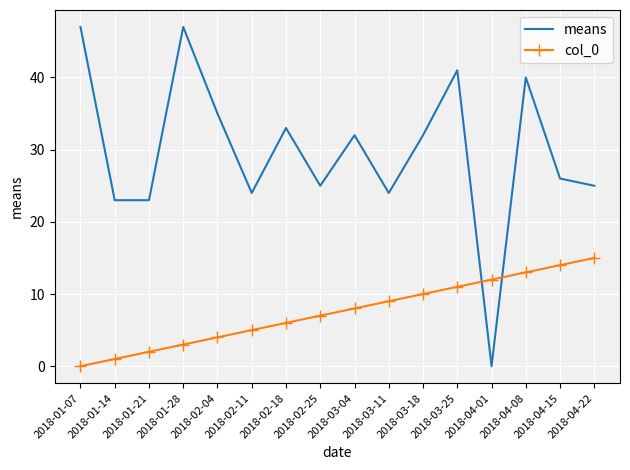

What position from the right is 2018-01-28?

13